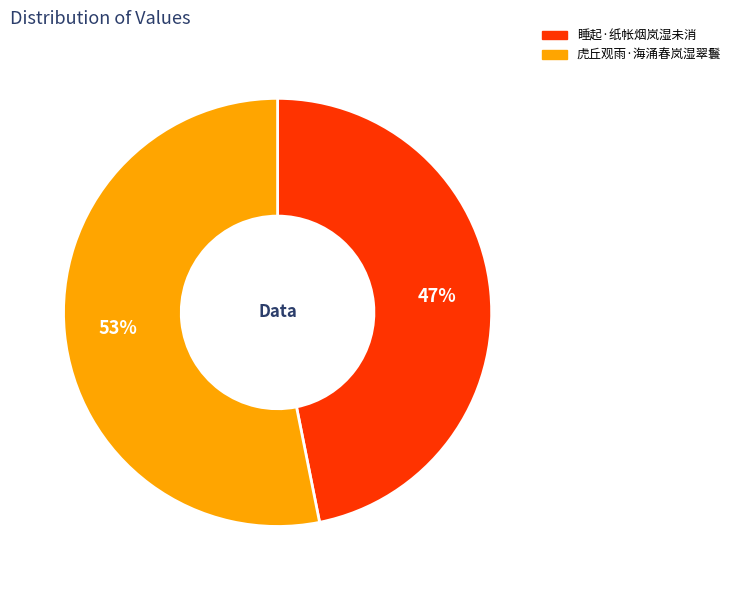

Is the sum of 虎丘观雨·海涌春岚湿翠鬟 and 睡起·纸帐烟岚湿未消 greater than half?

Yes